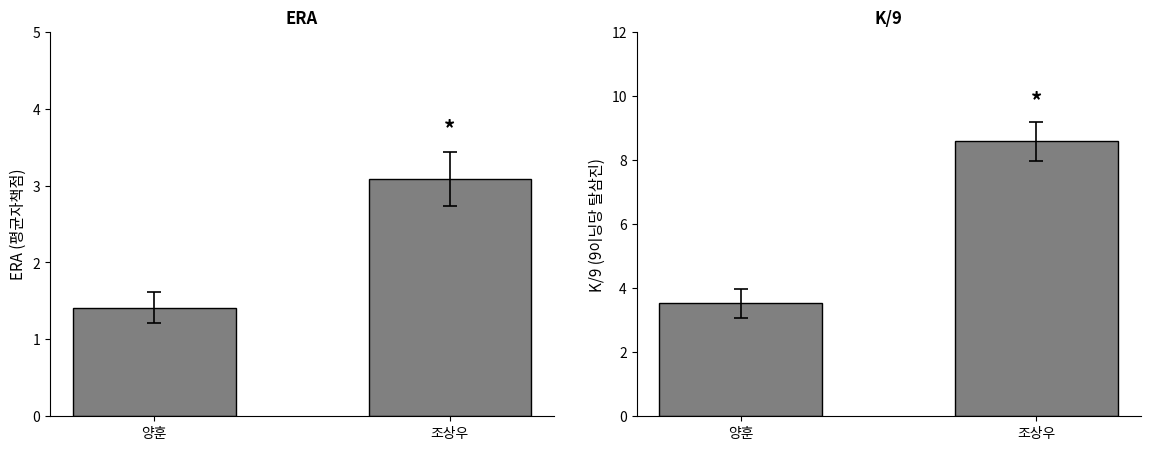

How many bars are there in each group?

2